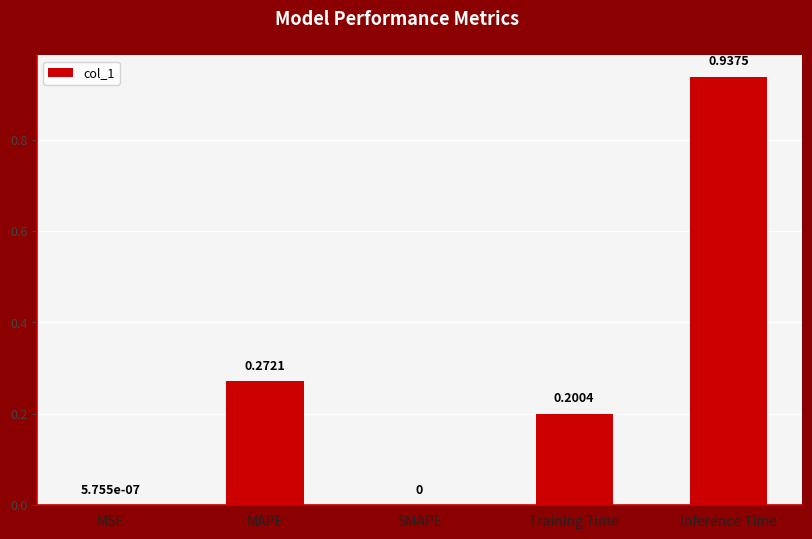

Which label corresponds to the largest value in the chart?

Inference Time